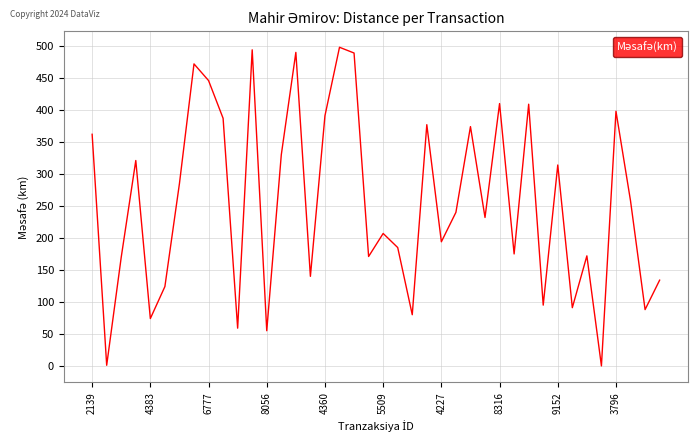

What is the greatest value displayed?

498